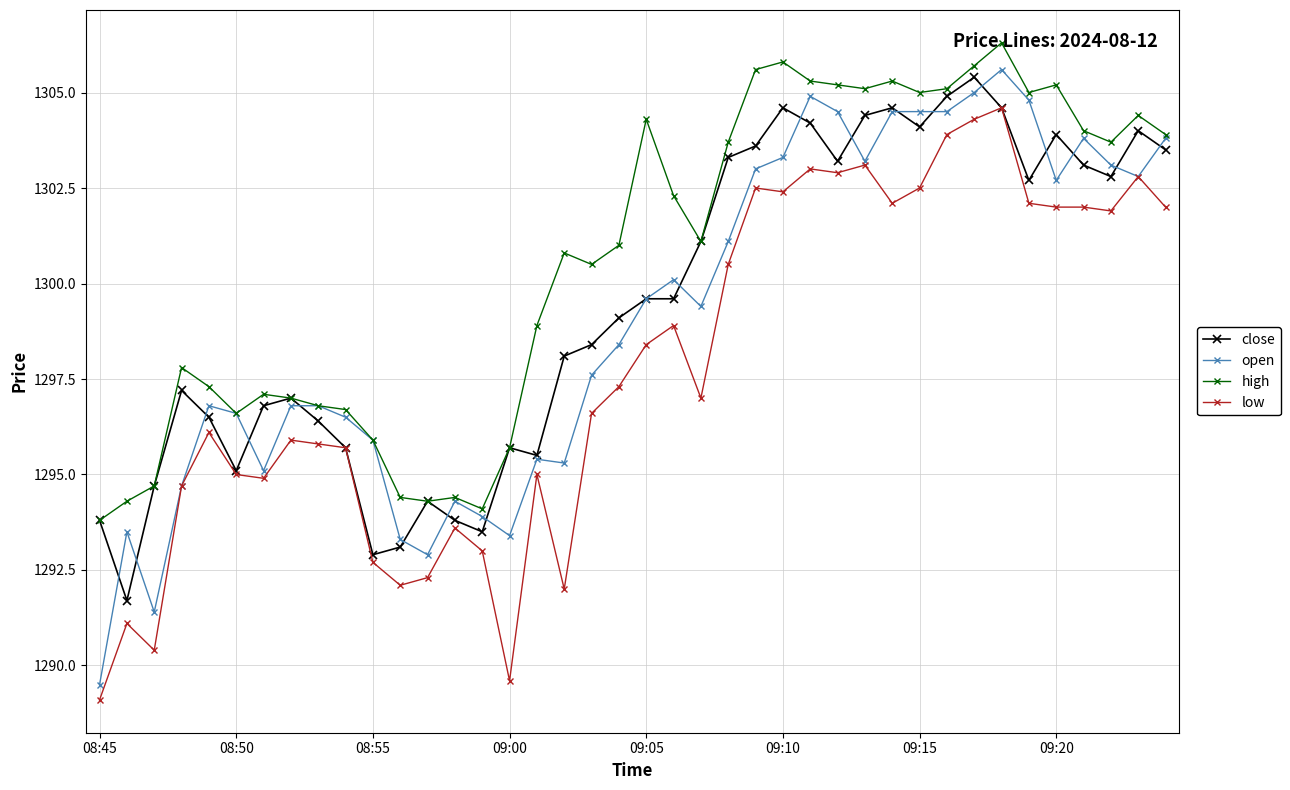

Which series has the widest spread of values?

open